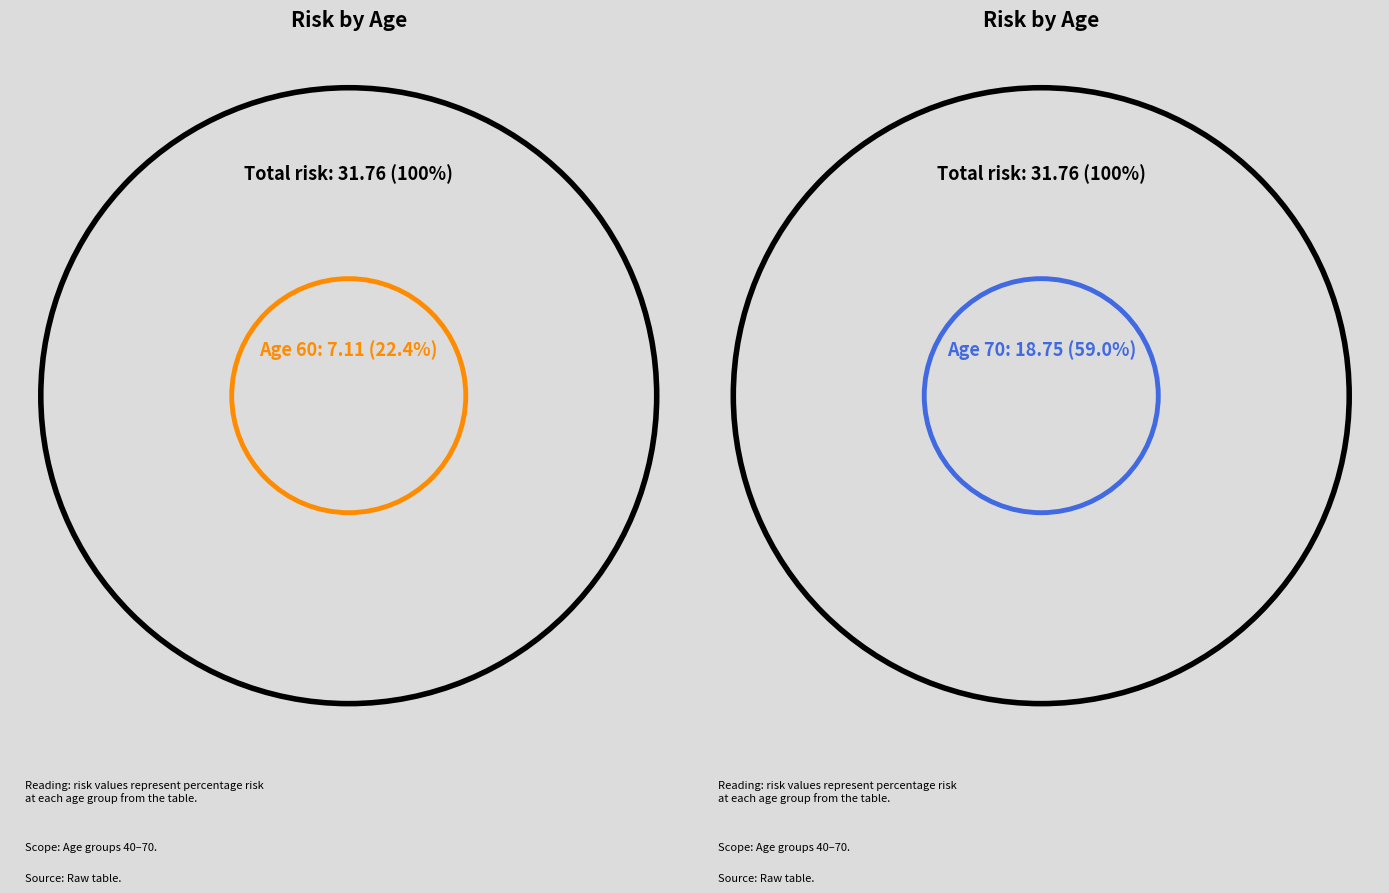

What is the total percentage of 60 and 50?

37.0%